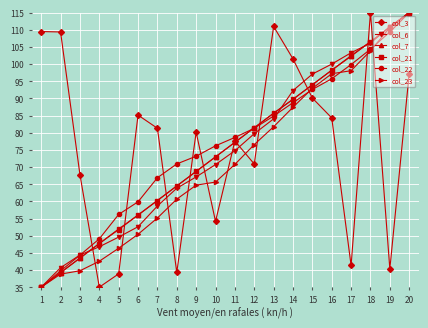

Which series ends up on top after the final intersection of col_23 and col_7?

col_23